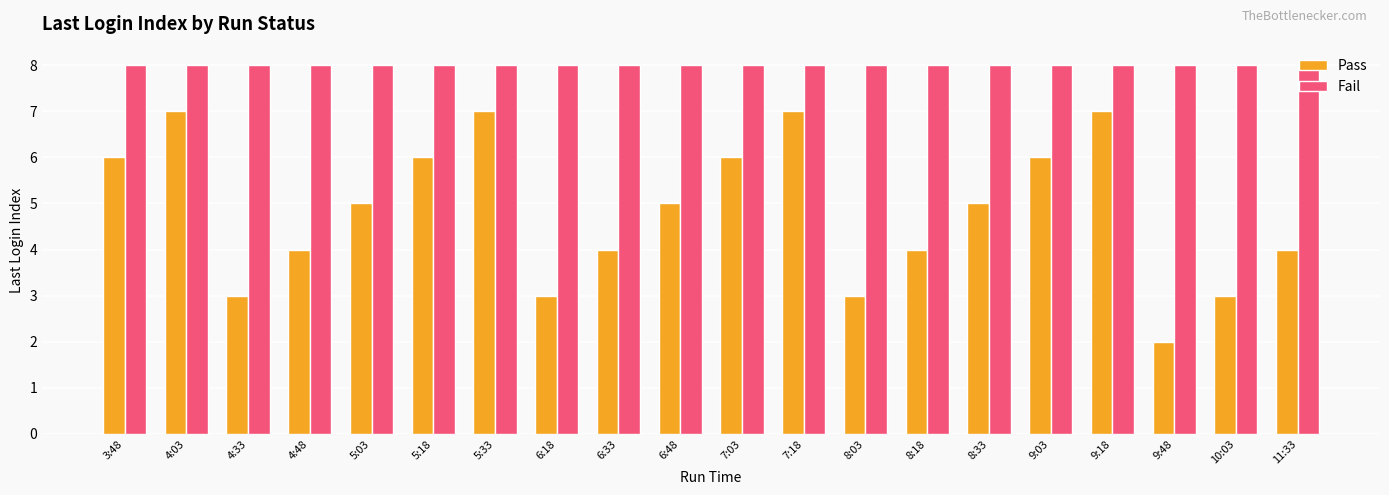

What is the difference between the maximum and minimum values in the Pass series?

5